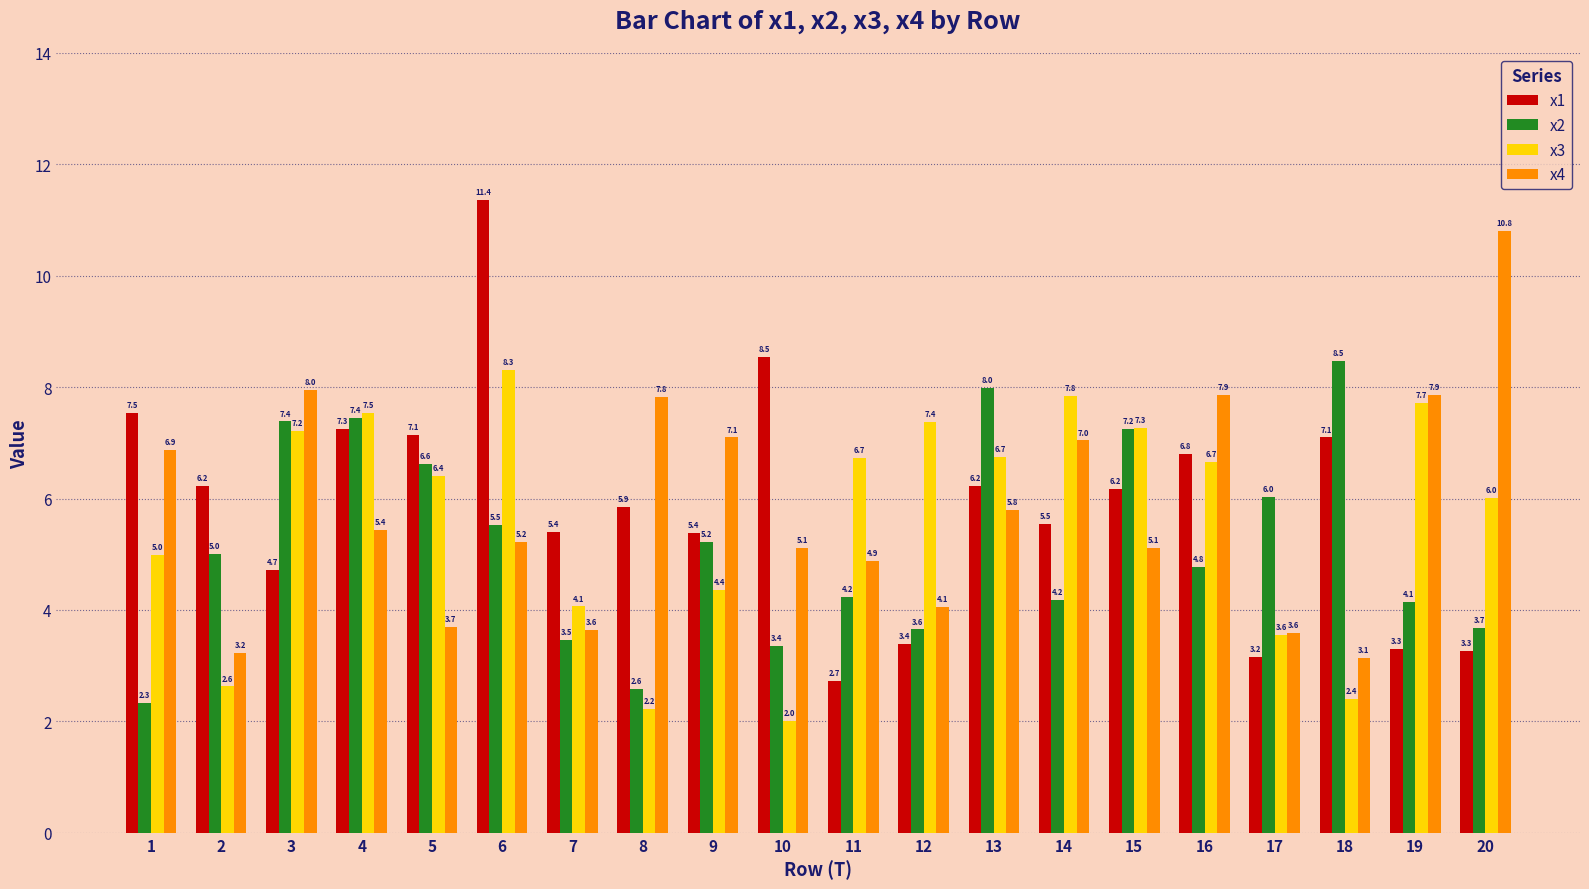

What is the minimum value shown in the chart?

2.0